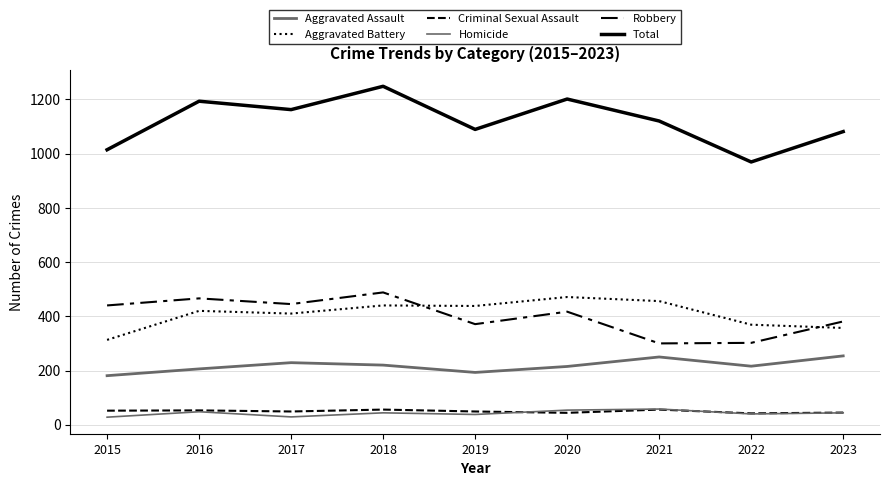

True or false: Criminal Sexual Assault and Aggravated Assault intersect in this chart.

False